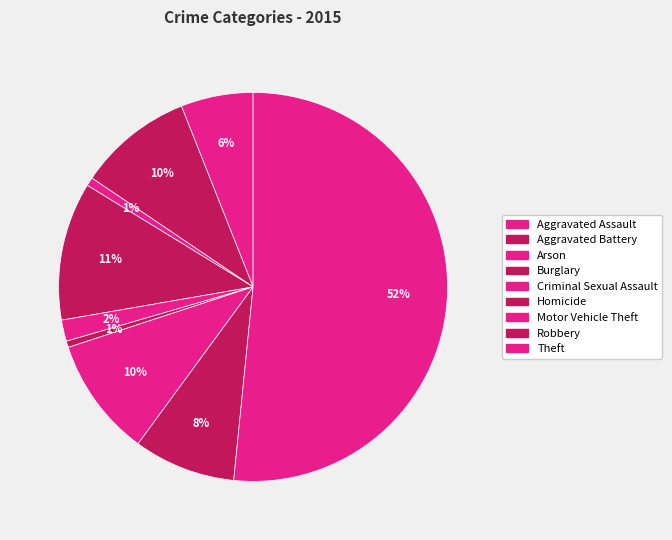

Is it true that Criminal Sexual Assault is 1% of the pie?

False